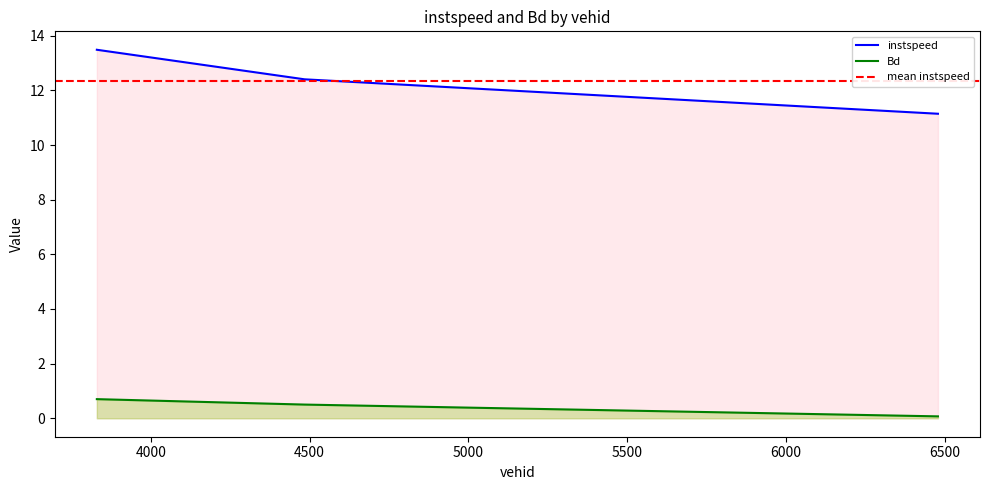

What is the spread (max minus min) of values at 6478.0?

11.1